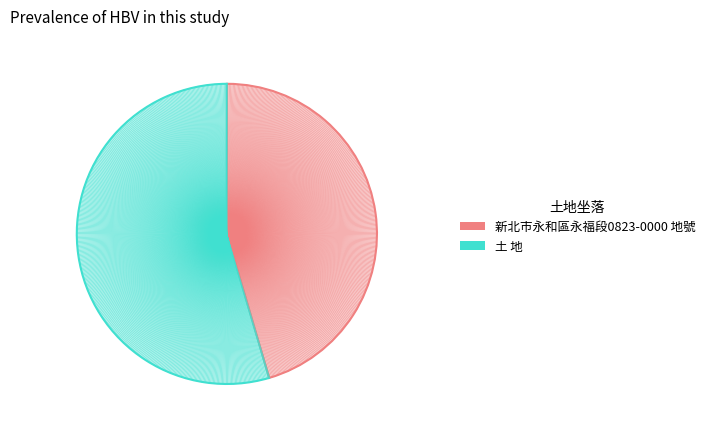

To the nearest percent, what portion does 新北市永和區永福段0823-0000 地號 represent?

45%